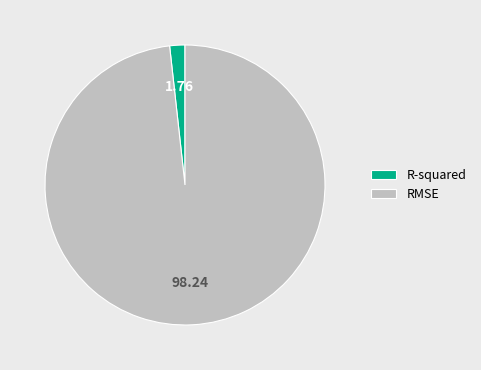

What is the largest slice in the pie chart?

RMSE